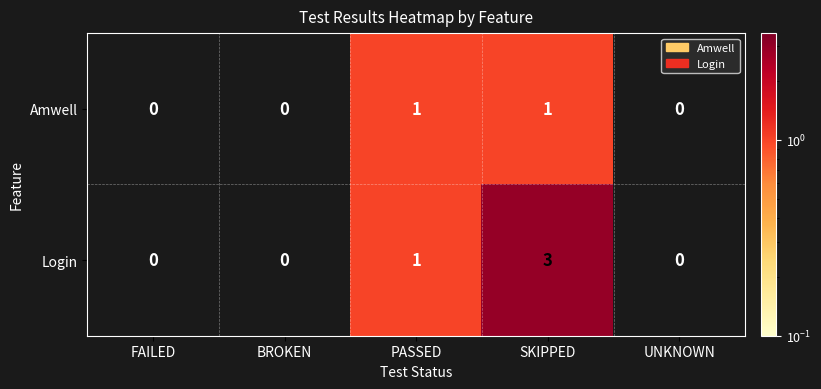

List the series in order of their peak value, highest first.

Login, Amwell